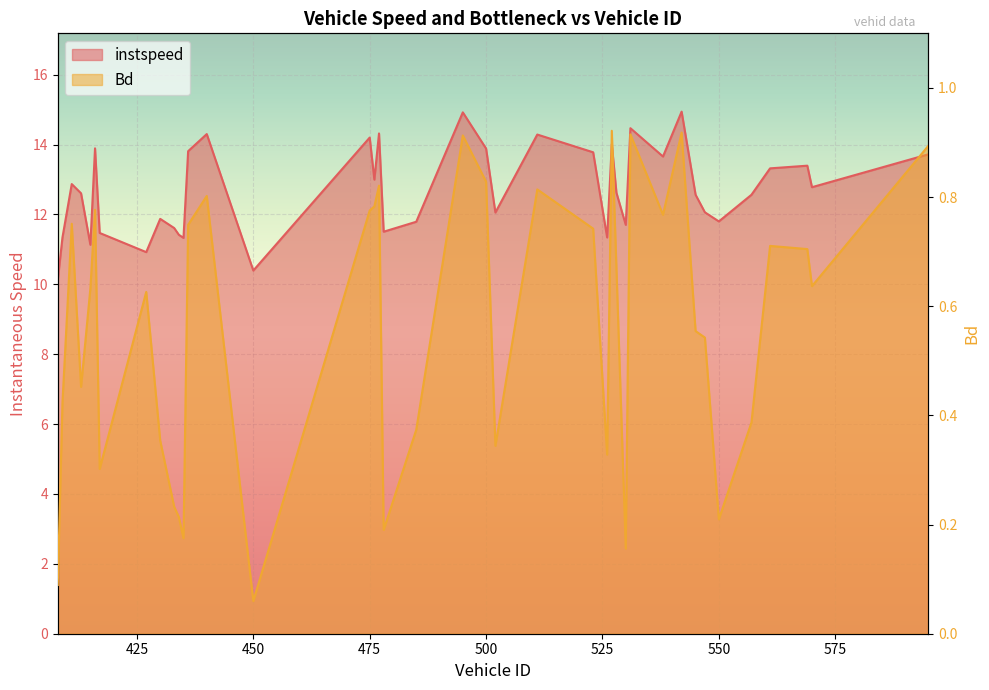

What is the minimum value for Bd_line?

0.1